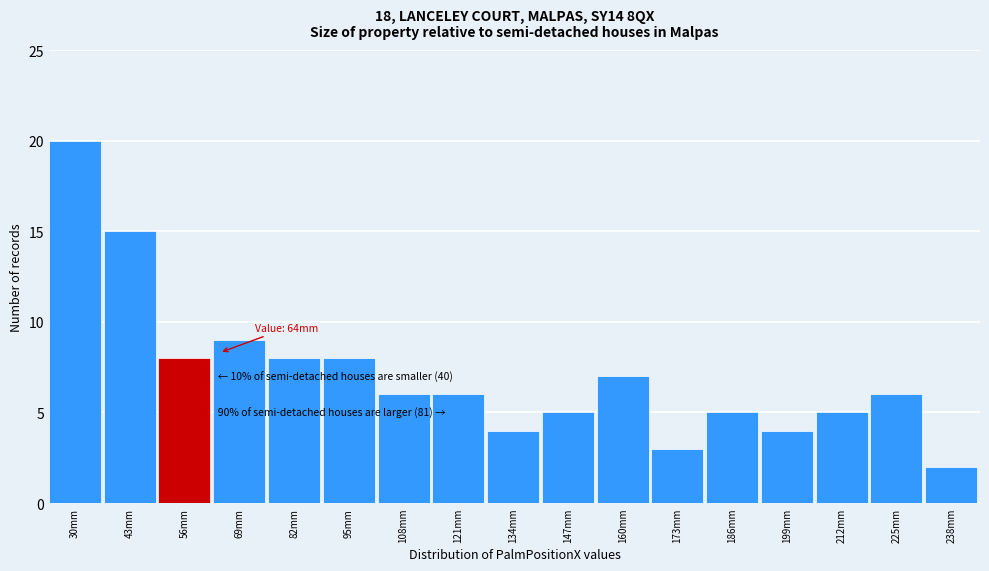

Reading right to left, list all the values displayed in this chart.

238mm=2	225mm=6	212mm=5	199mm=4	186mm=5	173mm=3	160mm=7	147mm=5	134mm=4	121mm=6	108mm=6	95mm=8	82mm=8	69mm=9	56mm=8	43mm=15	30mm=20